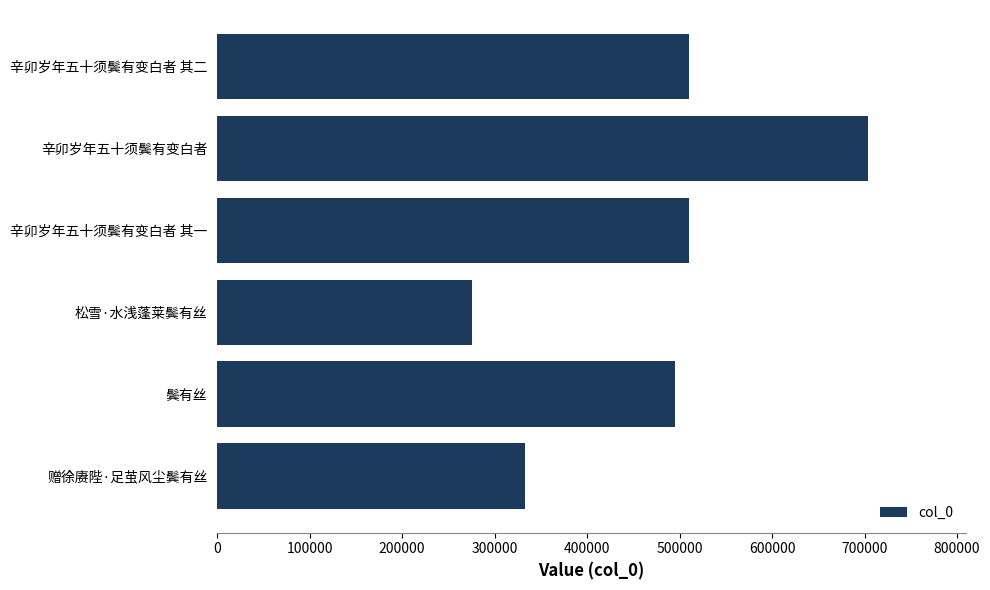

What is the average value?

471177